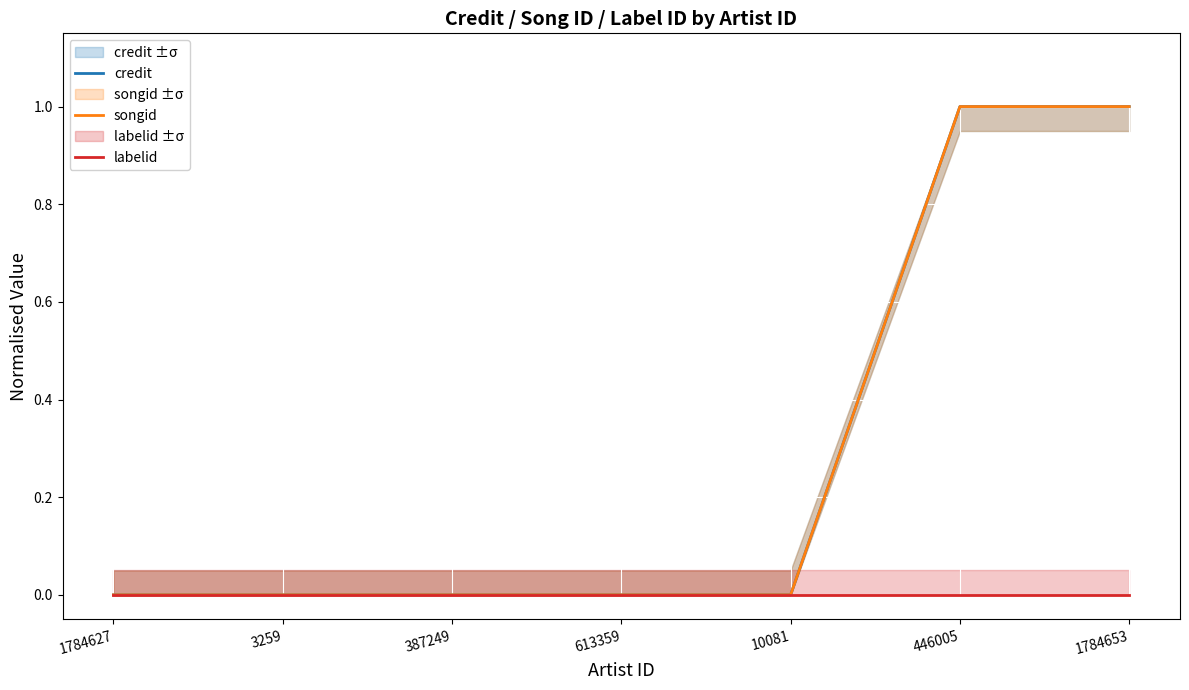

List the series in order of their peak value, highest first.

credit, songid, labelid